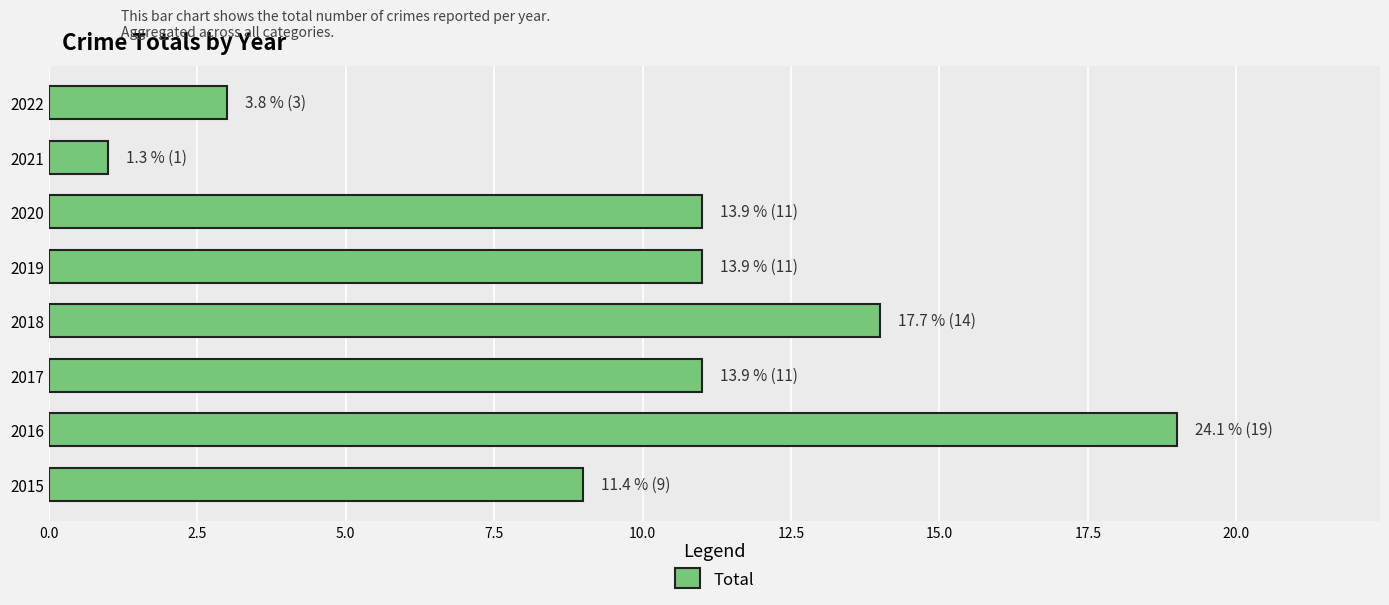

What is the ratio of the value at 2020 to the value at 2019?

1.0